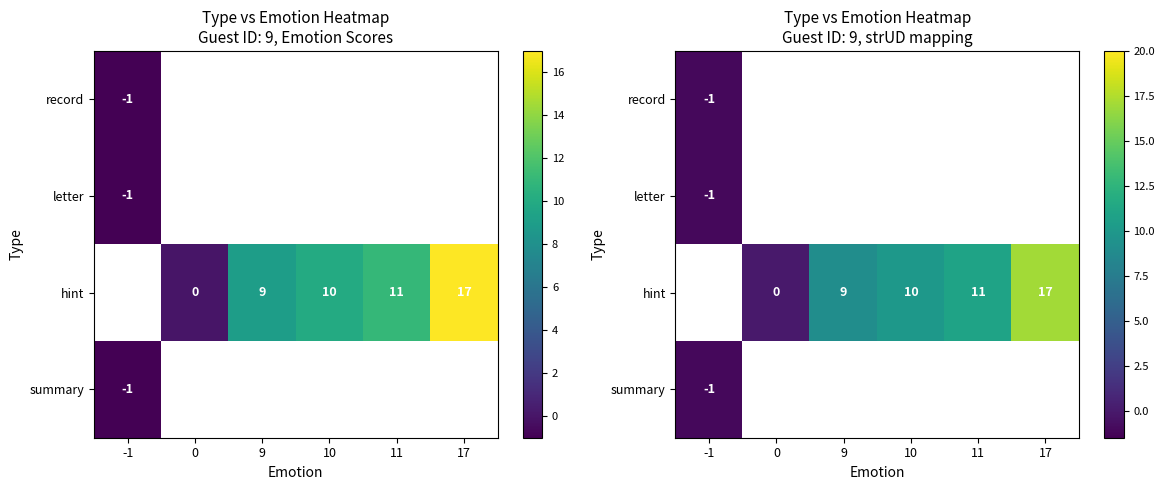

What is the minimum value for letter?

-1.0